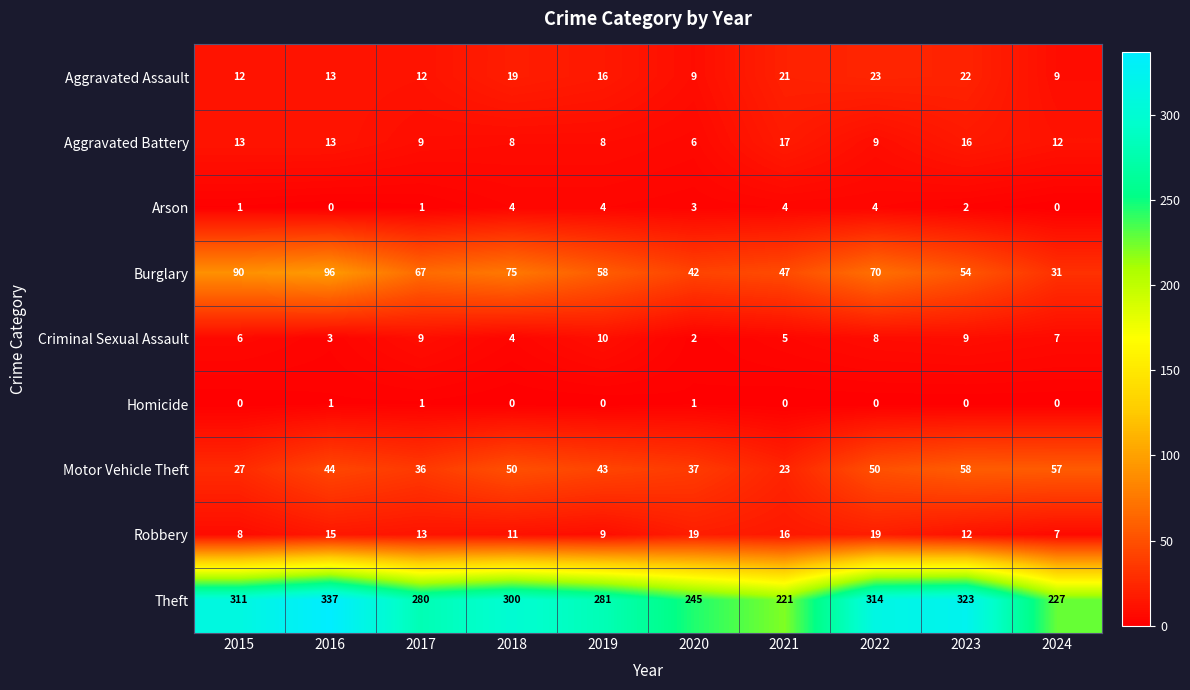

What is the difference between the maximum and minimum values in the Aggravated Assault series?

14